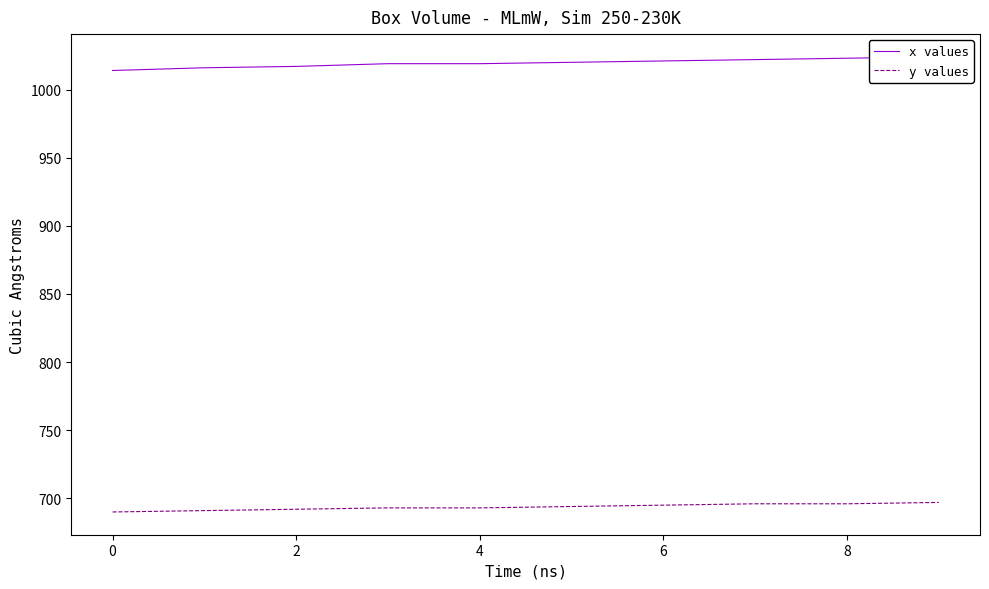

Is it true that y values equals 692 at 2?

True